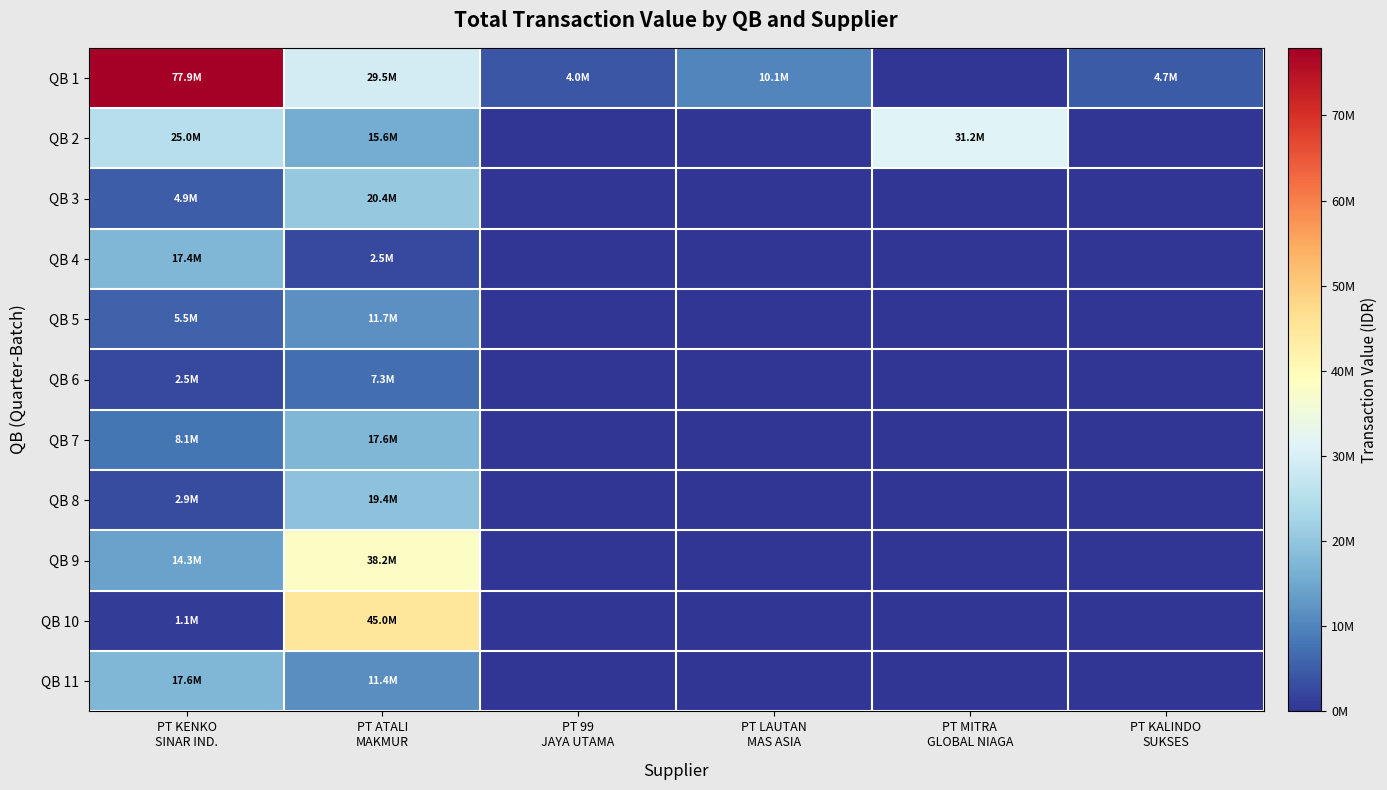

Reading left to right, what are all the values shown in this chart?

QB 1: PT KENKO
SINAR IND.=77932020	PT ATALI
MAKMUR=29496075	PT 99
JAYA UTAMA=3960000	PT LAUTAN
MAS ASIA=10125000	PT MITRA
GLOBAL NIAGA=0	PT KALINDO
SUKSES=4688250
QB 2: PT KENKO
SINAR IND.=25047740	PT ATALI
MAKMUR=15599570	PT 99
JAYA UTAMA=0	PT LAUTAN
MAS ASIA=0	PT MITRA
GLOBAL NIAGA=31200000	PT KALINDO
SUKSES=0
QB 3: PT KENKO
SINAR IND.=4900320	PT ATALI
MAKMUR=20430296	PT 99
JAYA UTAMA=0	PT LAUTAN
MAS ASIA=0	PT MITRA
GLOBAL NIAGA=0	PT KALINDO
SUKSES=0
QB 4: PT KENKO
SINAR IND.=17354304	PT ATALI
MAKMUR=2515695	PT 99
JAYA UTAMA=0	PT LAUTAN
MAS ASIA=0	PT MITRA
GLOBAL NIAGA=0	PT KALINDO
SUKSES=0
QB 5: PT KENKO
SINAR IND.=5545728	PT ATALI
MAKMUR=11742570	PT 99
JAYA UTAMA=0	PT LAUTAN
MAS ASIA=0	PT MITRA
GLOBAL NIAGA=0	PT KALINDO
SUKSES=0
QB 6: PT KENKO
SINAR IND.=2465100	PT ATALI
MAKMUR=7277760	PT 99
JAYA UTAMA=0	PT LAUTAN
MAS ASIA=0	PT MITRA
GLOBAL NIAGA=0	PT KALINDO
SUKSES=0
QB 7: PT KENKO
SINAR IND.=8112420	PT ATALI
MAKMUR=17551013	PT 99
JAYA UTAMA=0	PT LAUTAN
MAS ASIA=0	PT MITRA
GLOBAL NIAGA=0	PT KALINDO
SUKSES=0
QB 8: PT KENKO
SINAR IND.=2894376	PT ATALI
MAKMUR=19363387	PT 99
JAYA UTAMA=0	PT LAUTAN
MAS ASIA=0	PT MITRA
GLOBAL NIAGA=0	PT KALINDO
SUKSES=0
QB 9: PT KENKO
SINAR IND.=14279320	PT ATALI
MAKMUR=38168340	PT 99
JAYA UTAMA=0	PT LAUTAN
MAS ASIA=0	PT MITRA
GLOBAL NIAGA=0	PT KALINDO
SUKSES=0
QB 10: PT KENKO
SINAR IND.=1120500	PT ATALI
MAKMUR=45011273	PT 99
JAYA UTAMA=0	PT LAUTAN
MAS ASIA=0	PT MITRA
GLOBAL NIAGA=0	PT KALINDO
SUKSES=0
QB 11: PT KENKO
SINAR IND.=17557488	PT ATALI
MAKMUR=11391450	PT 99
JAYA UTAMA=0	PT LAUTAN
MAS ASIA=0	PT MITRA
GLOBAL NIAGA=0	PT KALINDO
SUKSES=0